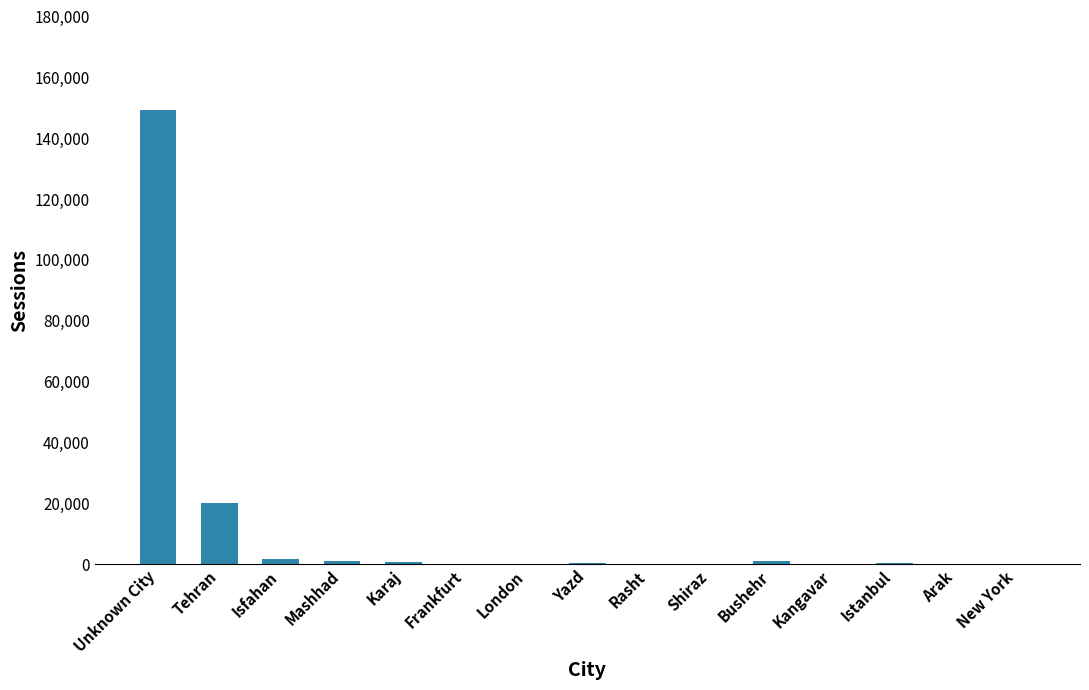

Approximately how many times larger is the value at Rasht compared to Yazd?

0.3